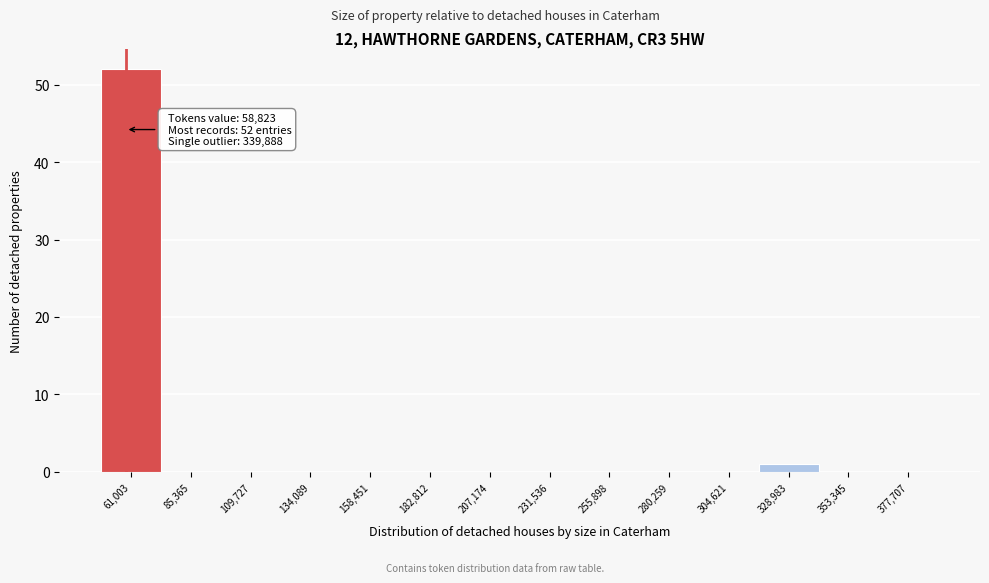

Which range on the x-axis has the tallest bar?

50000 to 75000